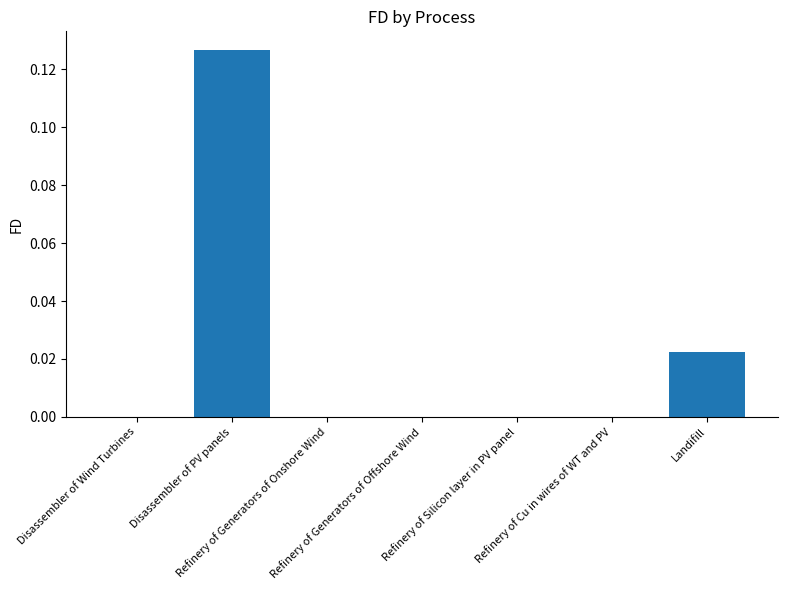

True or false: the data shows -0.1 at Refinery of Cu in wires of WT and PV.

False